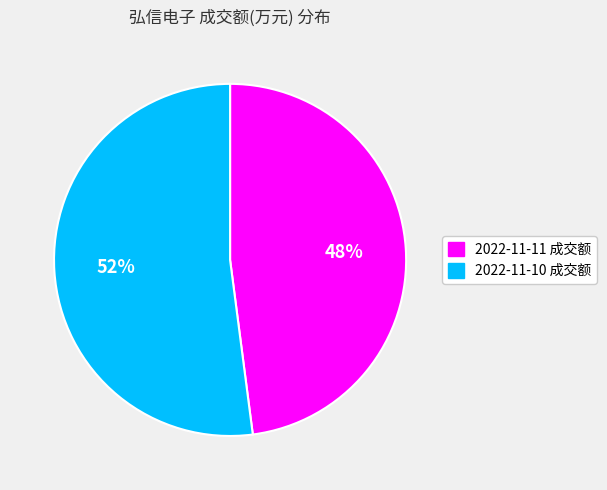

What percentage is the 2022-11-10 成交额 slice, to the nearest percent?

52%